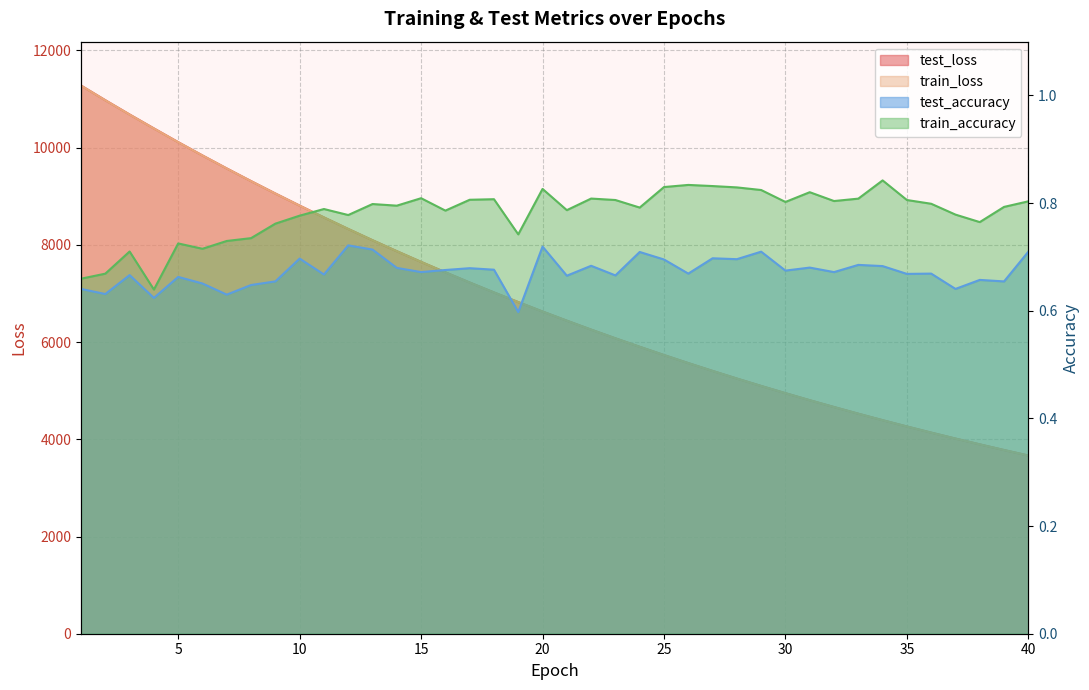

At which category is the sum across all series the highest?

1